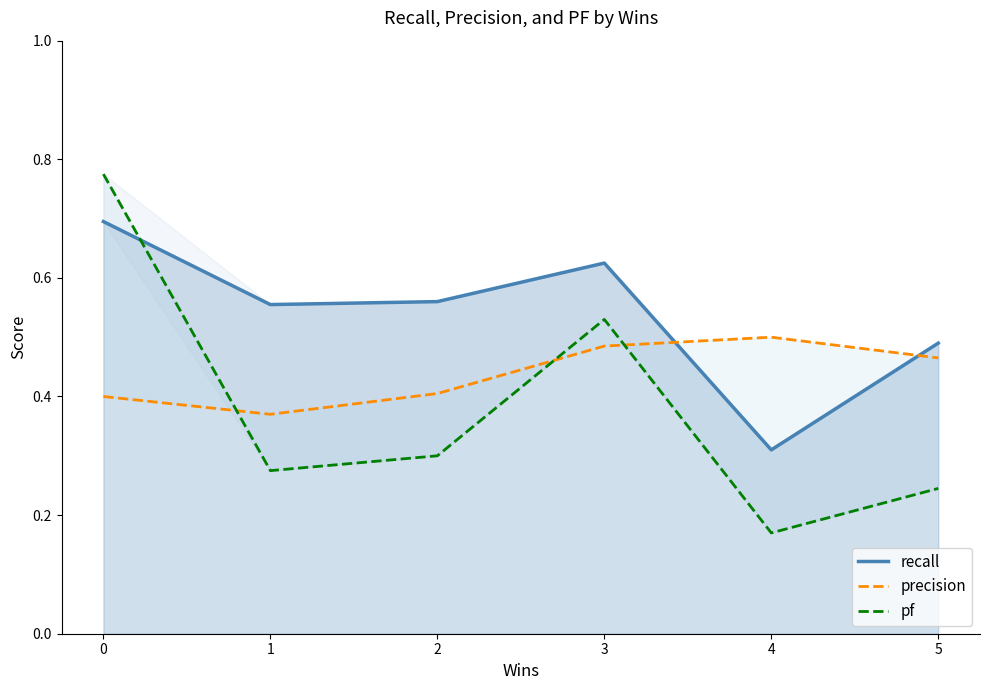

List the labels in order of recall value, smallest first.

4, 5, 1, 2, 3, 0